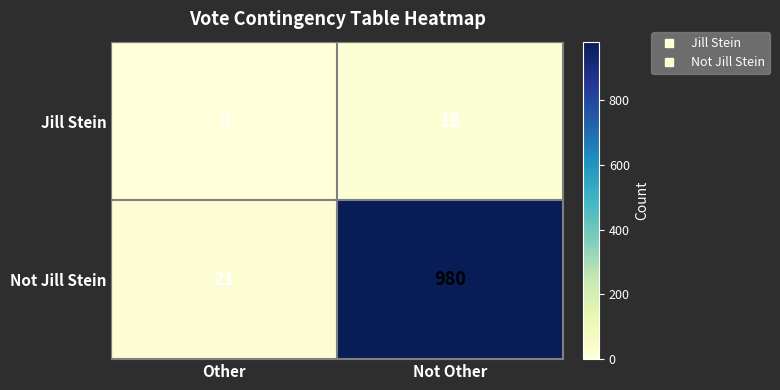

What is the sum of the Jill Stein values at Not Other and Other?

18